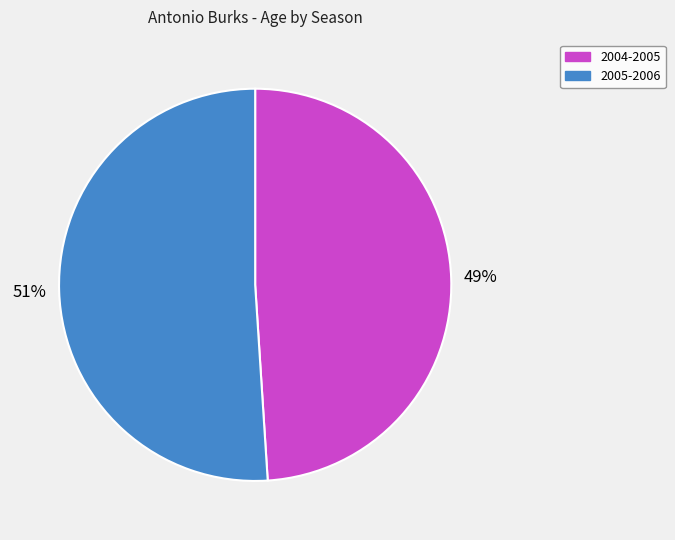

The 2004-2005 slice represents 34% of the pie. True or false?

False